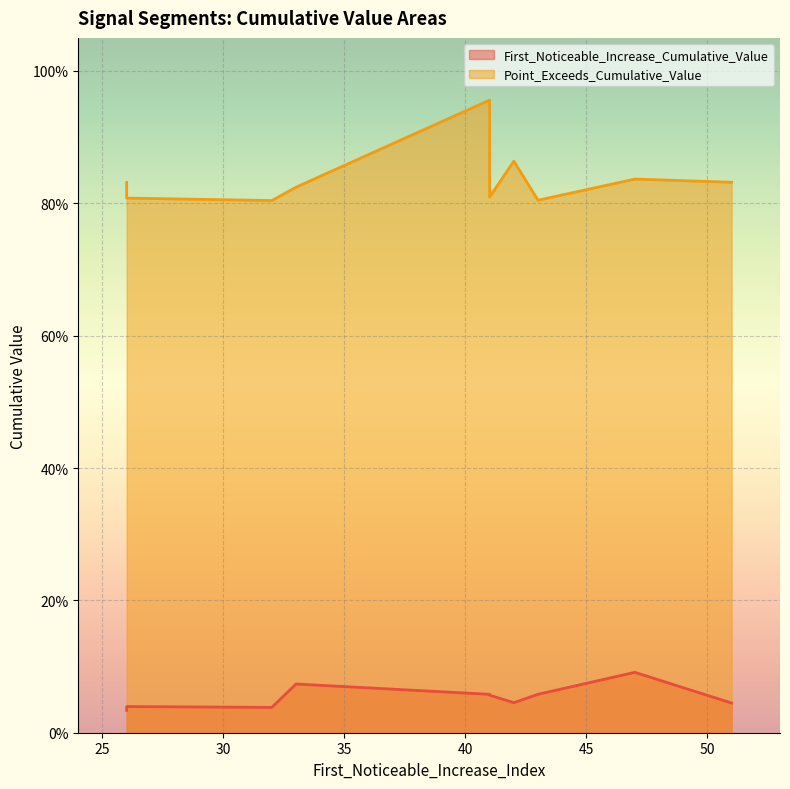

Rank the series by their average value, from lowest to highest.

First_Noticeable_Increase_Cumulative_Value, Point_Exceeds_Cumulative_Value